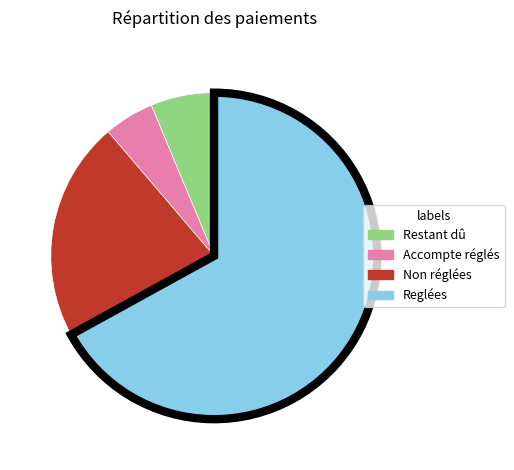

Is there a majority slice in this chart?

Yes